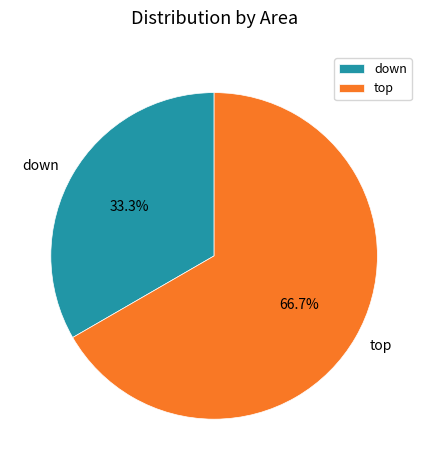

Which category accounts for the majority?

top